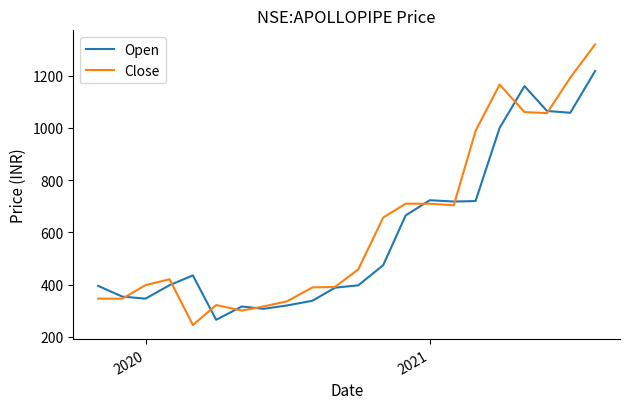

Rank the series by their maximum value, from highest to lowest.

Close, Open